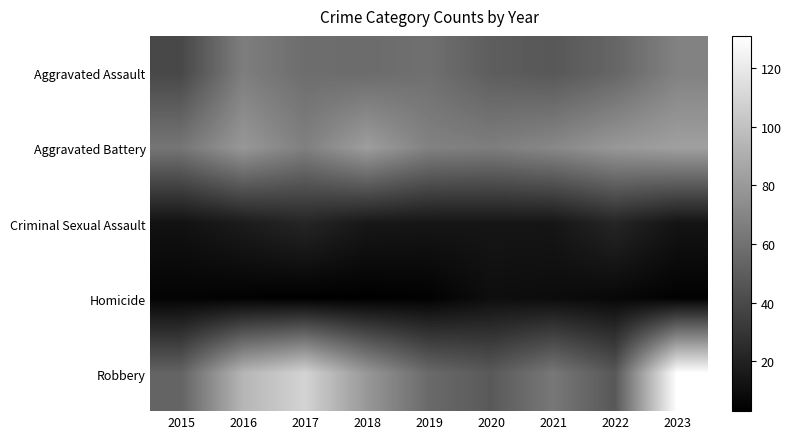

Which series has the largest range (max minus min)?

Robbery